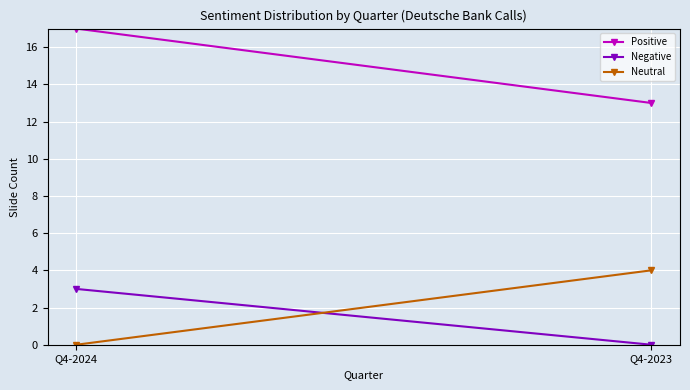

Reading left to right, what are all the values shown in this chart?

Positive: Q4-2024=17	Q4-2023=13
Negative: Q4-2024=3	Q4-2023=0
Neutral: Q4-2024=0	Q4-2023=4